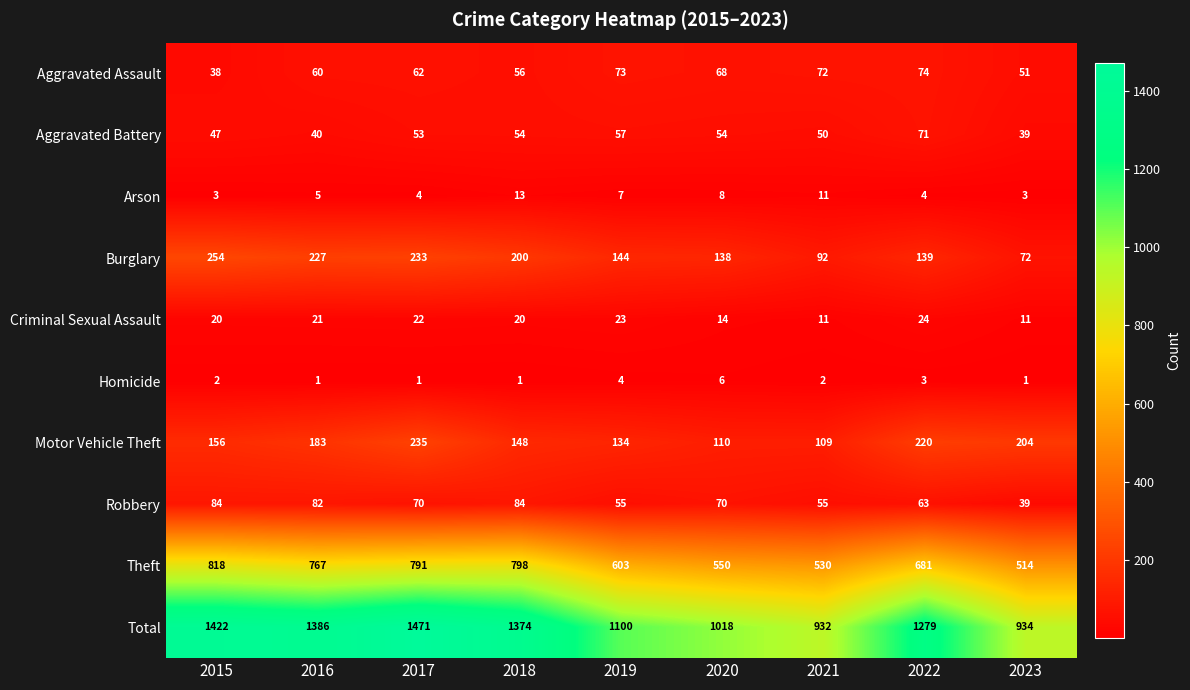

At which label is Aggravated Assault closest to 56?

2018